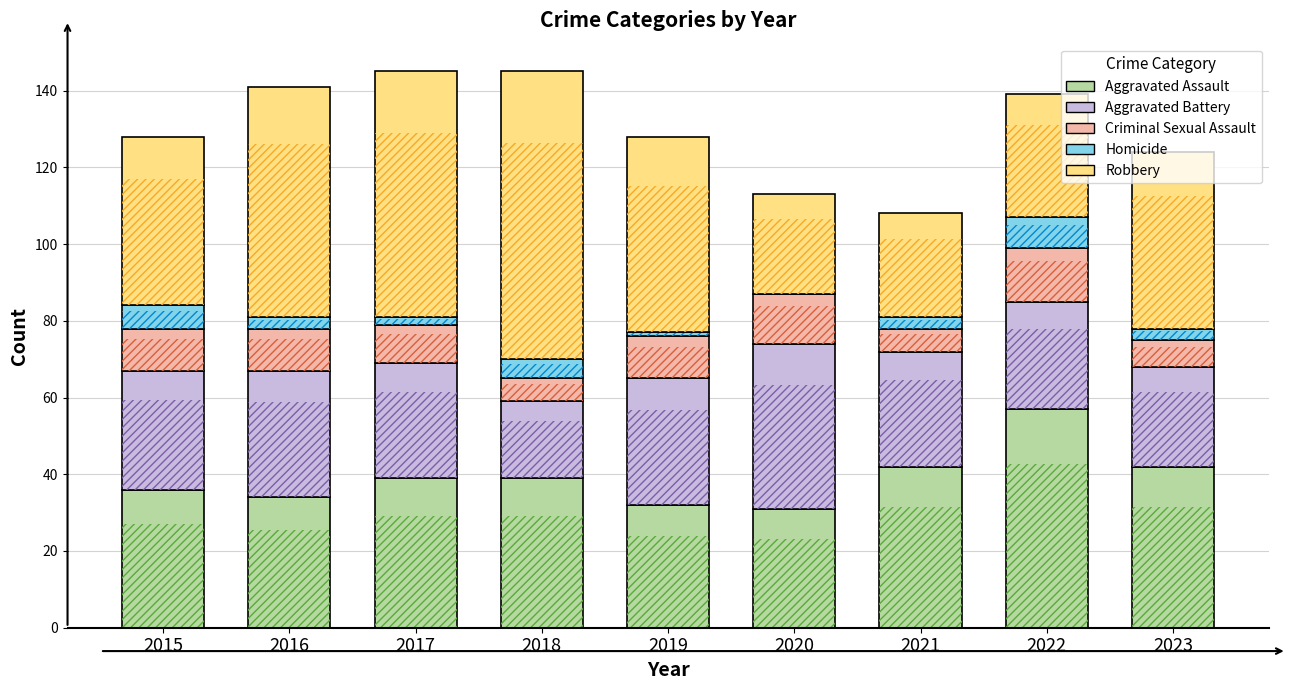

At 2019, list the series in order from smallest to largest.

Homicide, Criminal Sexual Assault, Aggravated Assault, Aggravated Battery, Robbery